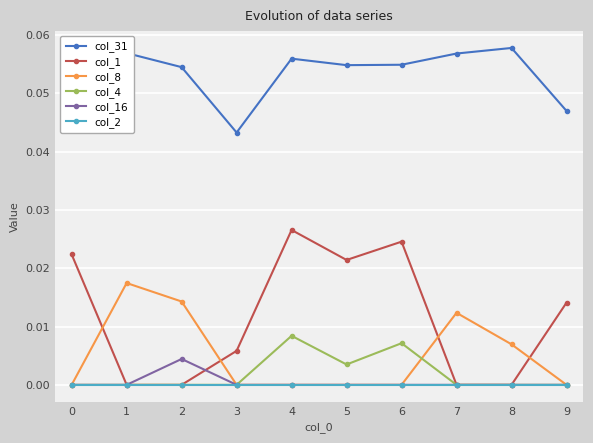

Which series changed the most between 5 and 8?

col_1